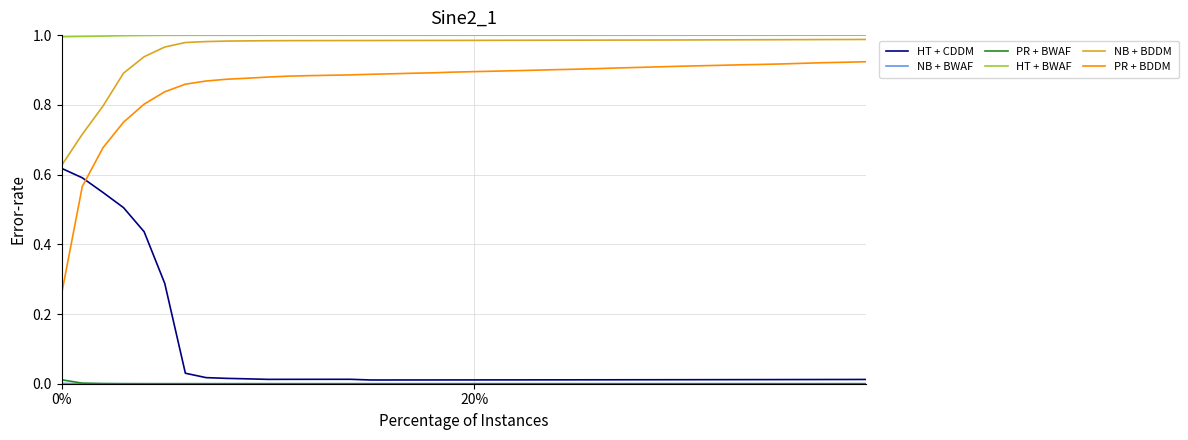

At how many categories does at least one series exceed 0?

40